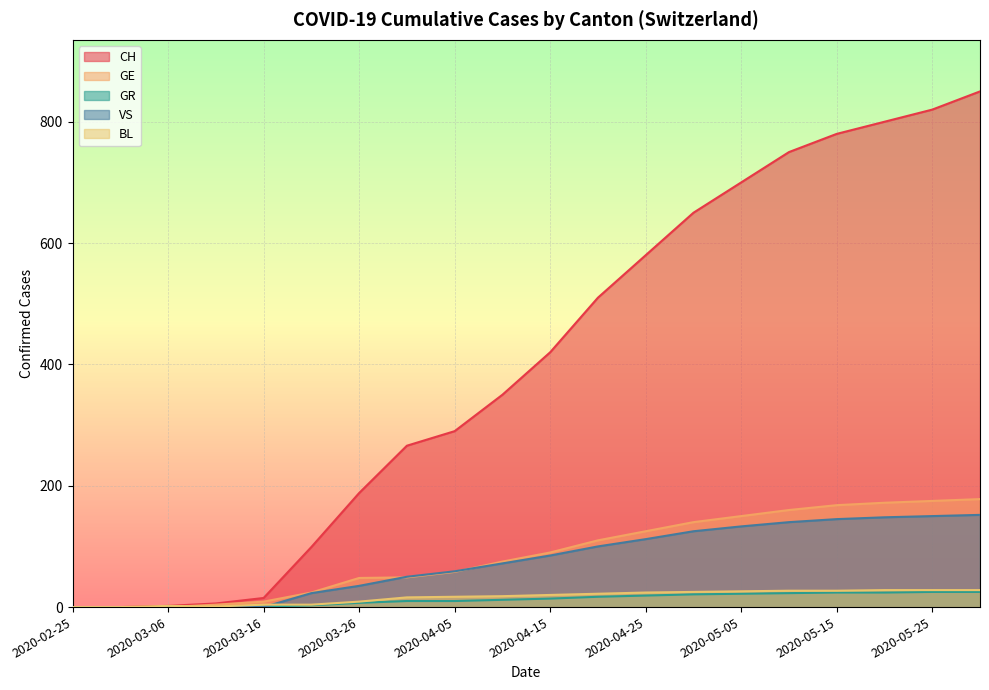

Is the value of BL at 2020-05-20 greater than the value of GE at 2020-05-25?

No